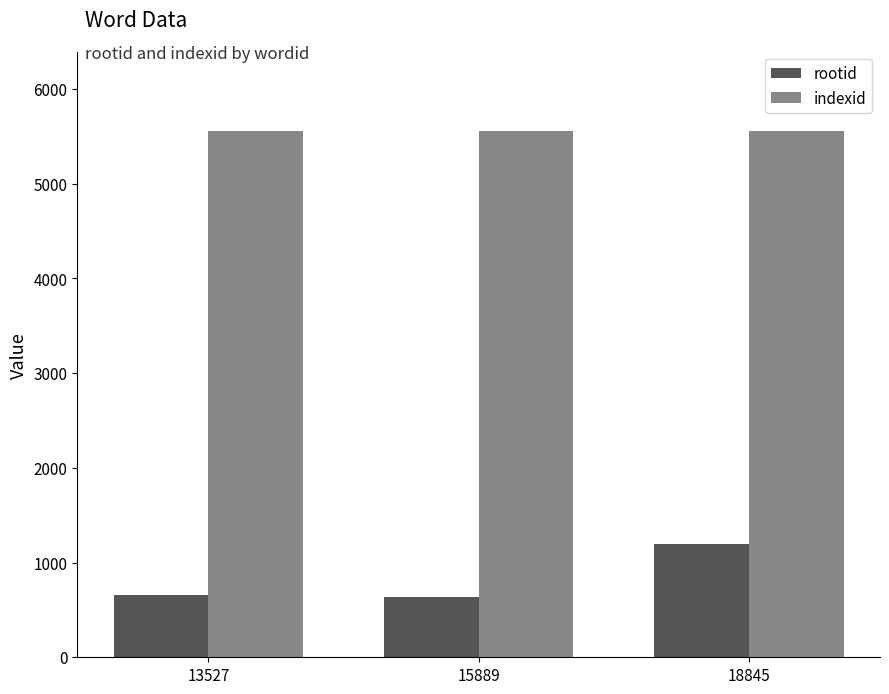

The value of indexid at 18845 is 5560. True or false?

True